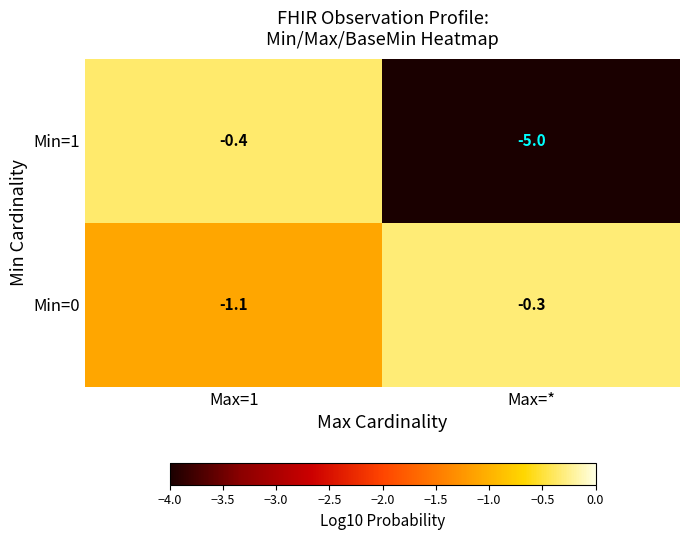

Is it true that Min=0 equals -1.1 at Max=1?

True